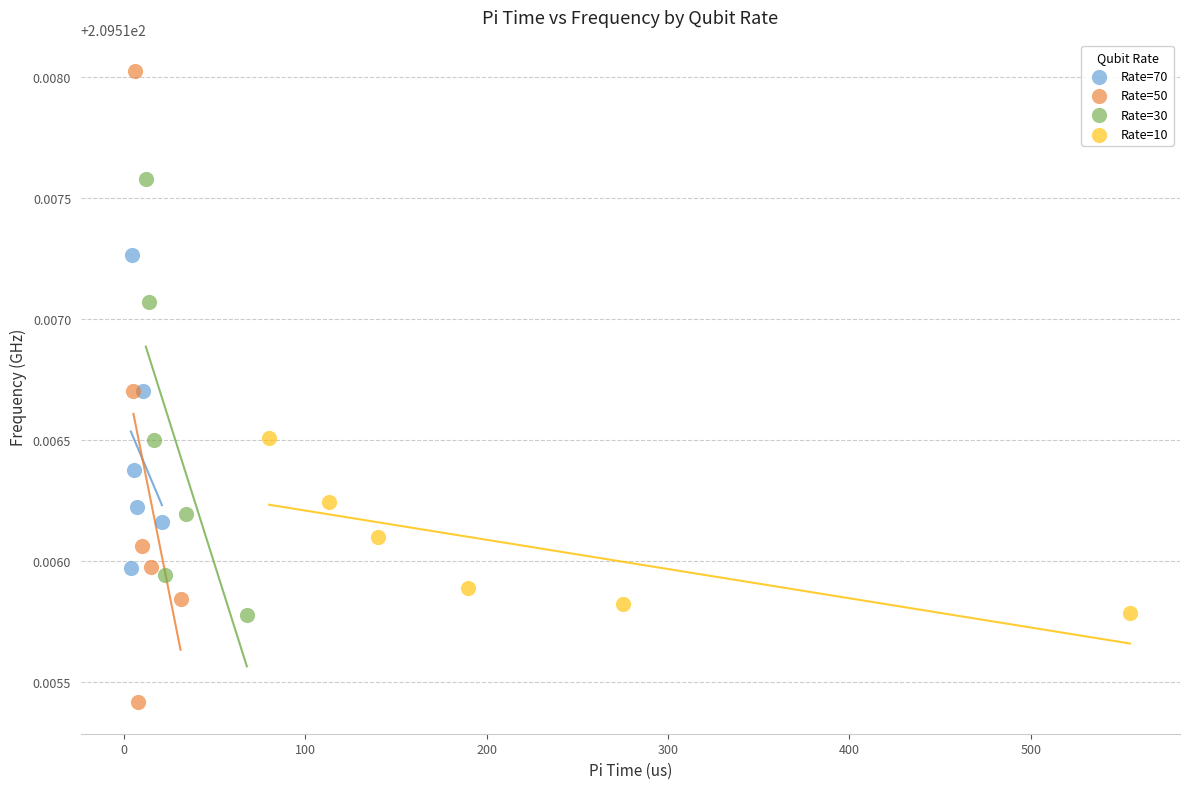

What are all the series names shown in the legend?

Rate=70, Rate=50, Rate=30, Rate=10